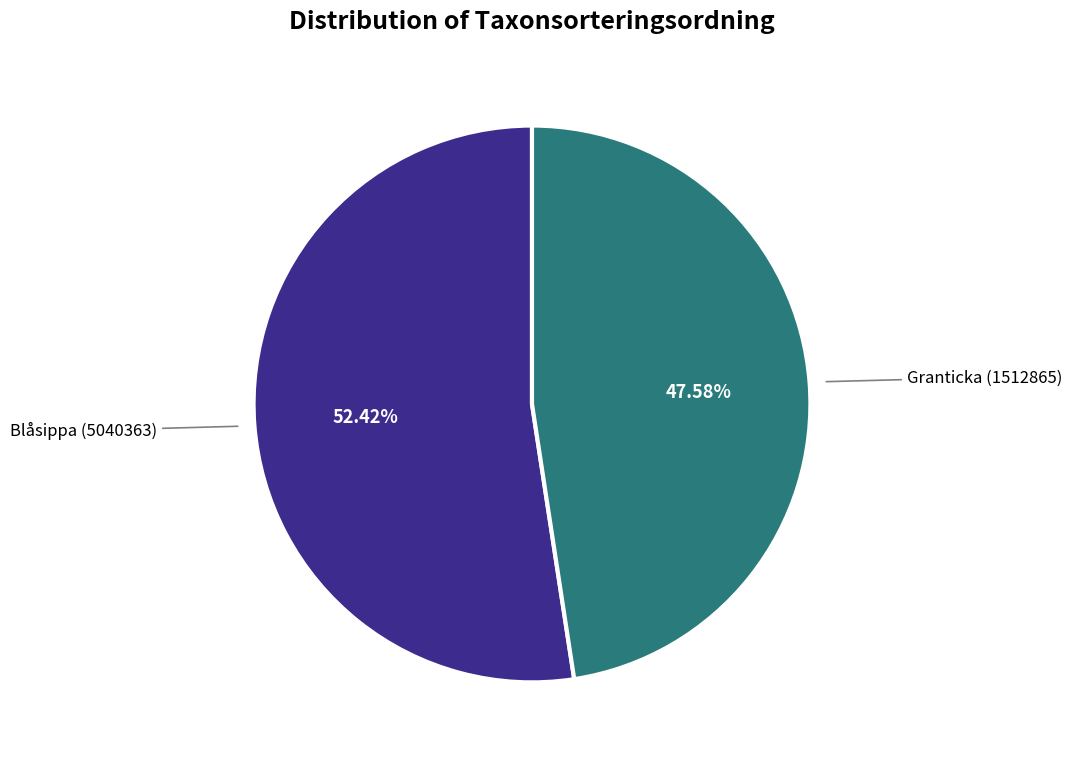

Does any single category account for the majority?

Yes